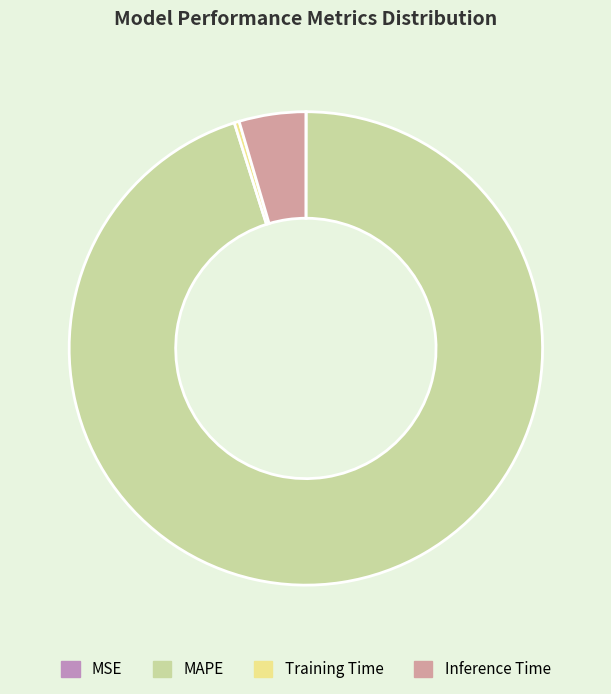

Combined, do Training Time and Inference Time account for over 50%?

No